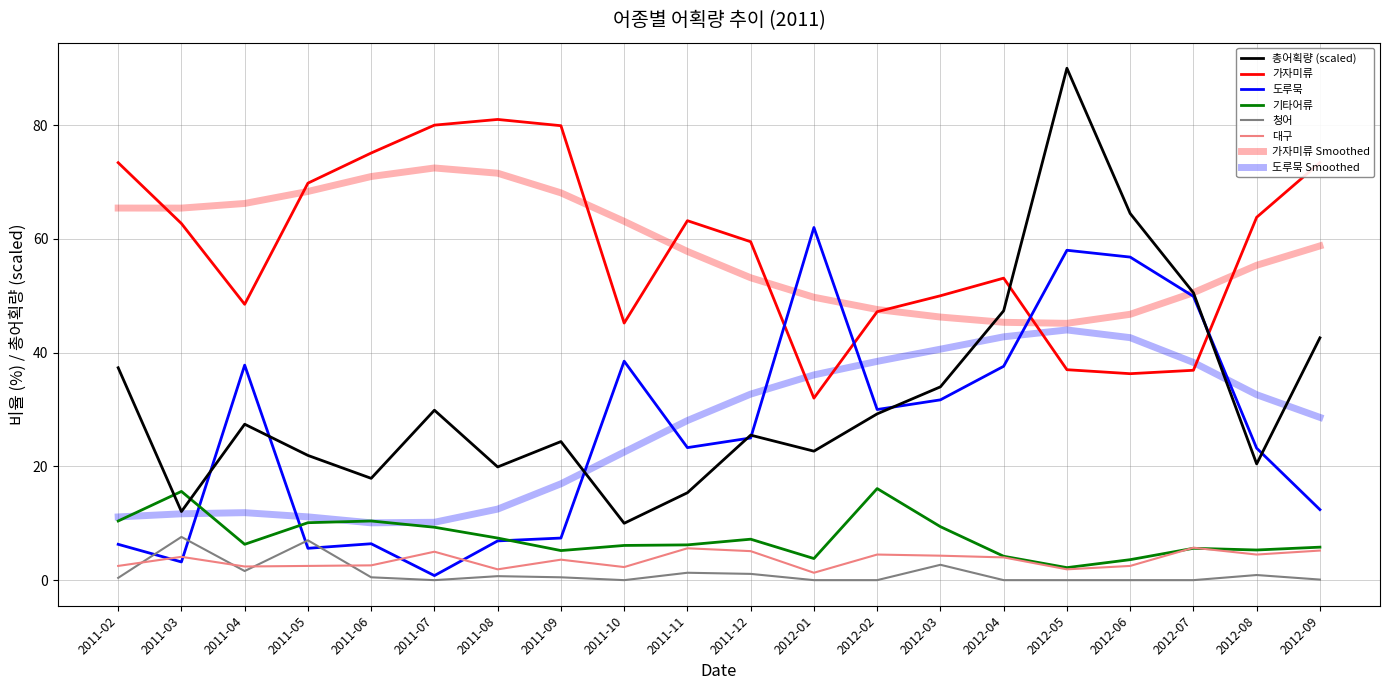

Which category has the highest value in the 청어 series?

2011-03